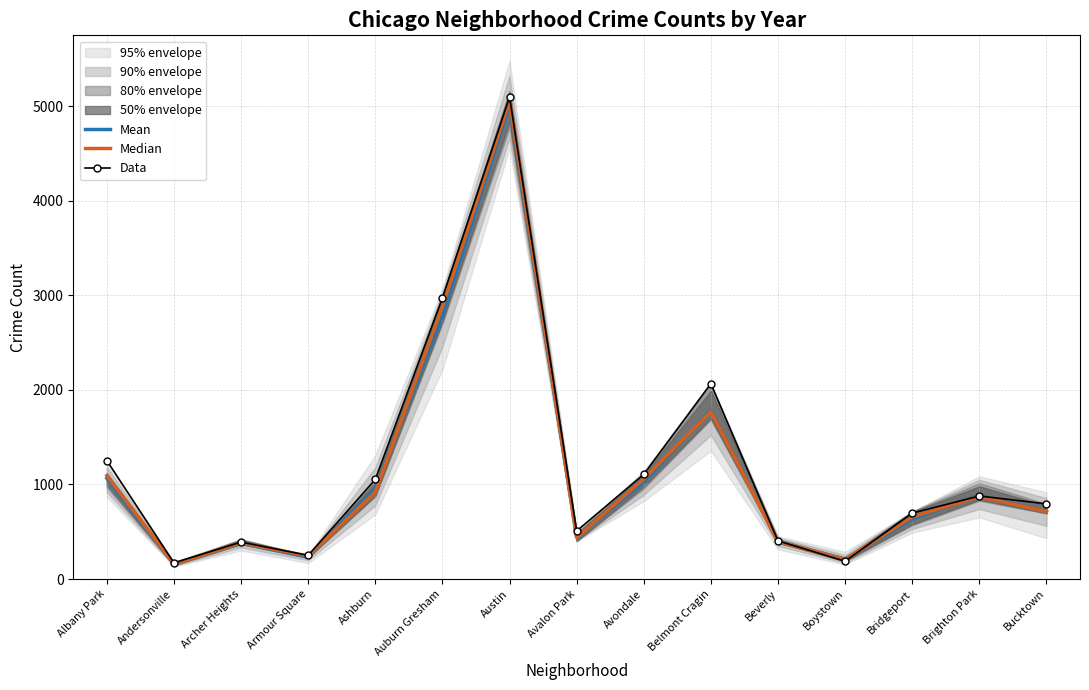

Which series ends up on top after the final intersection of Mean and Median?

Median